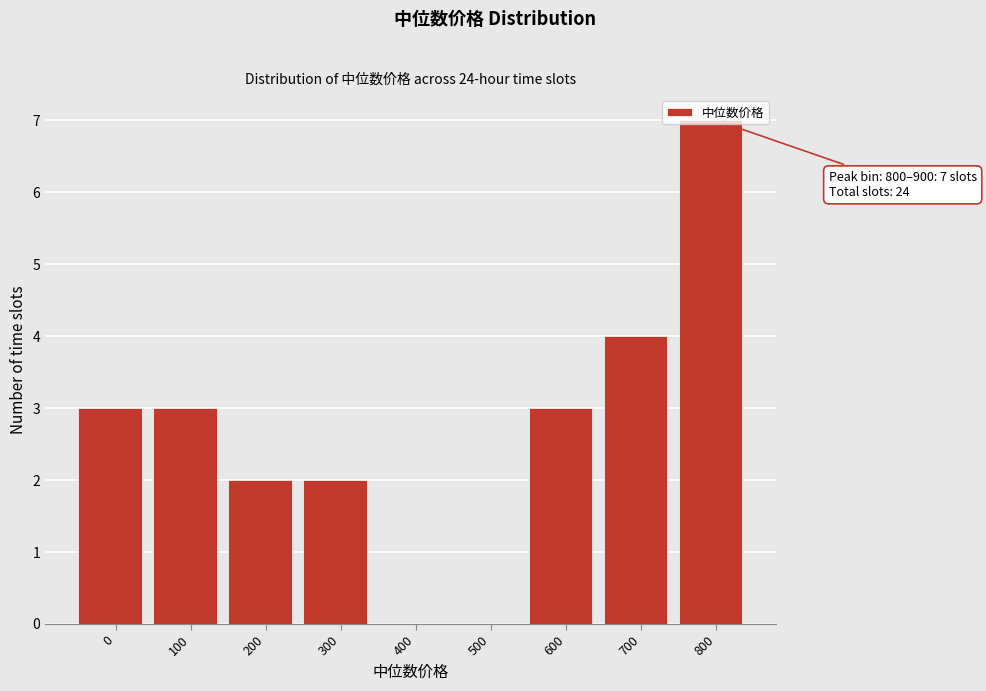

Between 200 and 600, which is larger?

600